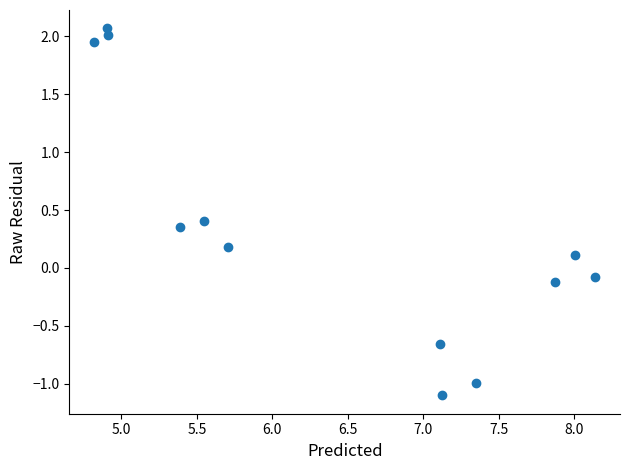

What is the average X value?

6.4